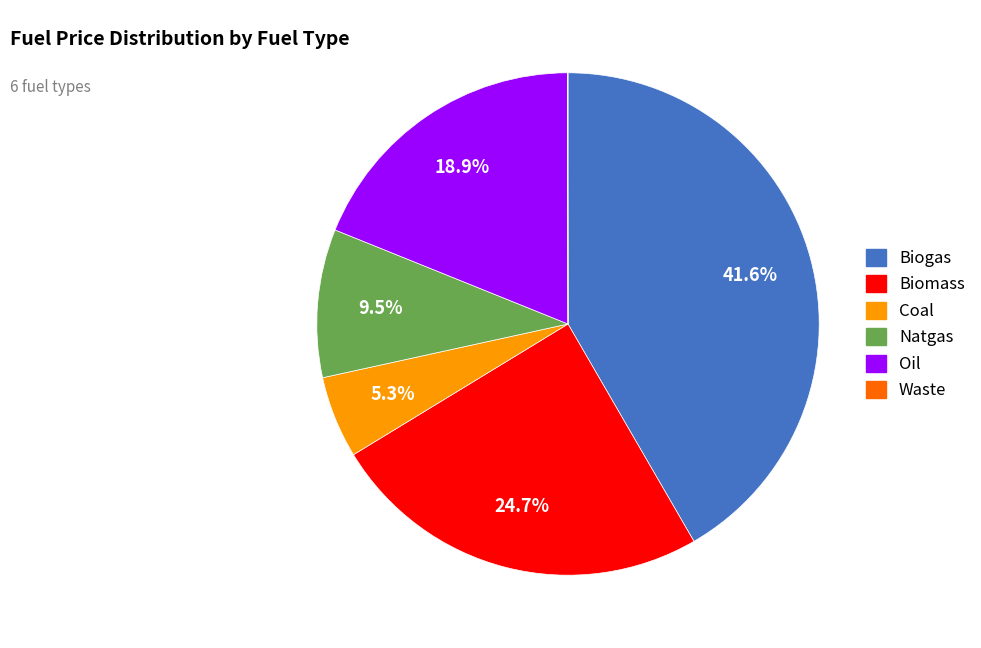

Is it true that Oil is 11% of the pie?

False